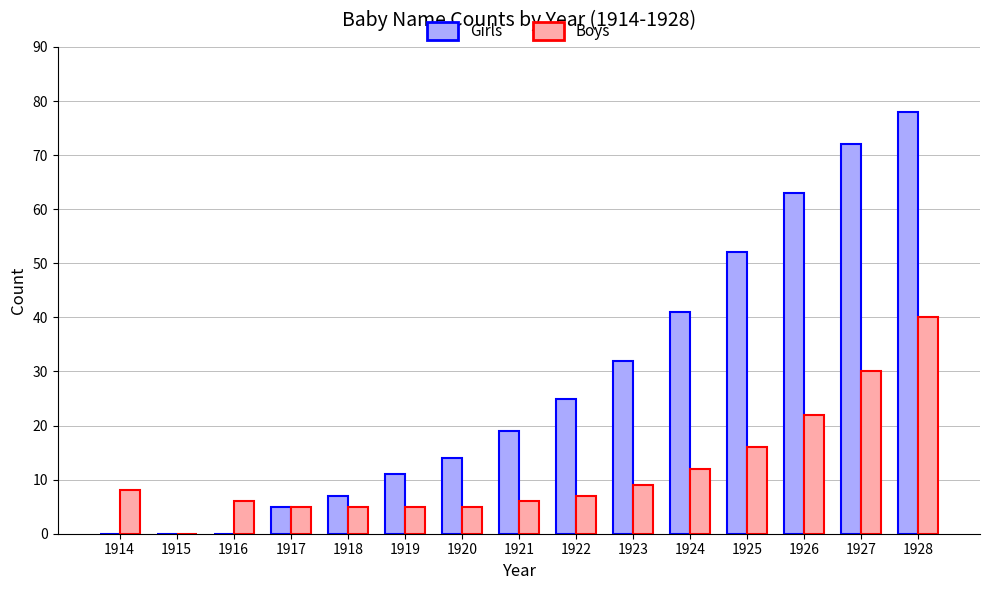

What value does the Girls series have at 1921, to the nearest 5?

20